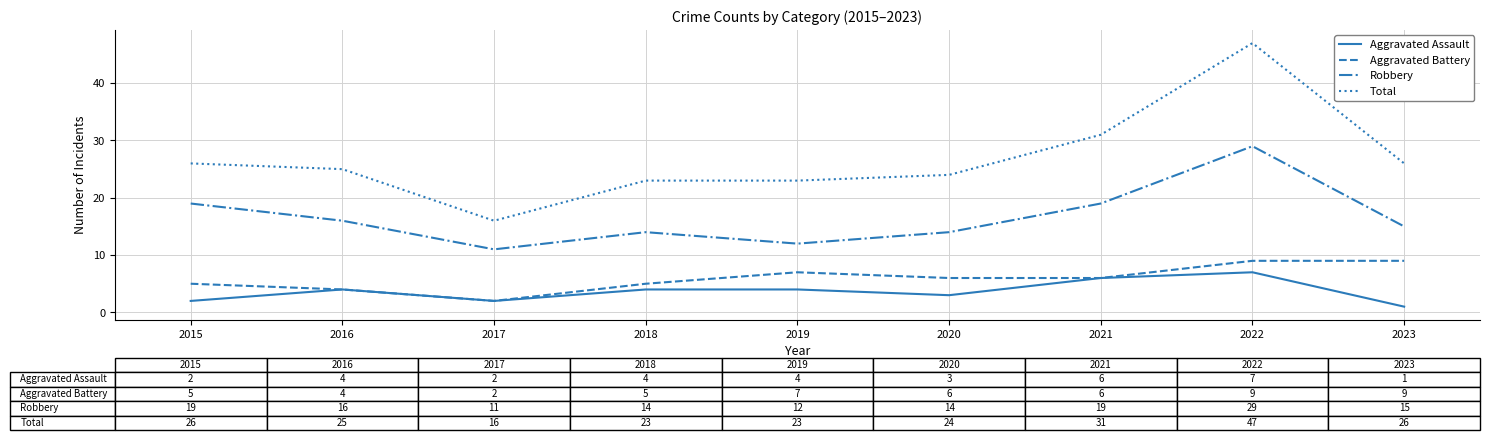

What is the lowest value of the Aggravated Assault series?

1